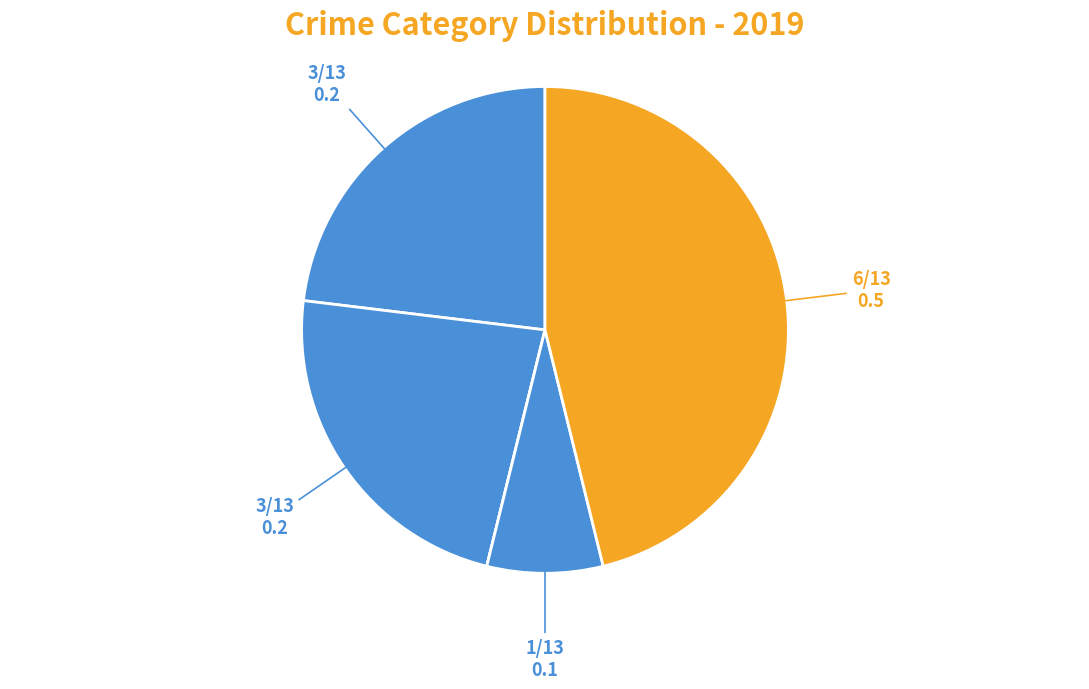

How many slices are in this pie chart?

5